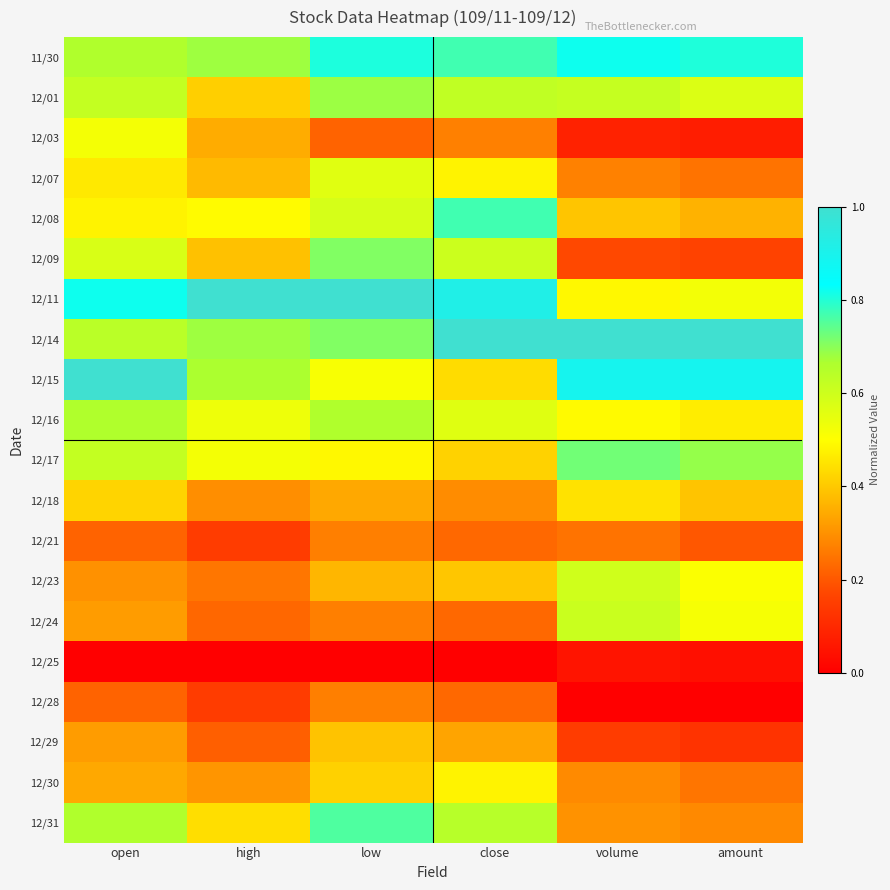

Reading left to right, what are all the values shown in this chart?

11/30: open=0.7	high=0.7	low=0.8	close=0.8	volume=0.8	amount=0.8
12/01: open=0.6	high=0.4	low=0.7	close=0.6	volume=0.6	amount=0.6
12/03: open=0.5	high=0.3	low=0.2	close=0.3	volume=0.1	amount=0.1
12/07: open=0.5	high=0.4	low=0.6	close=0.5	volume=0.3	amount=0.2
12/08: open=0.5	high=0.5	low=0.6	close=0.8	volume=0.4	amount=0.4
12/09: open=0.6	high=0.4	low=0.7	close=0.6	volume=0.2	amount=0.2
12/11: open=0.8	high=1.0	low=1.0	close=0.9	volume=0.5	amount=0.5
12/14: open=0.6	high=0.7	low=0.7	close=1.0	volume=1.0	amount=1.0
12/15: open=1.0	high=0.7	low=0.5	close=0.4	volume=0.9	amount=0.9
12/16: open=0.7	high=0.5	low=0.7	close=0.6	volume=0.5	amount=0.5
12/17: open=0.6	high=0.5	low=0.5	close=0.4	volume=0.7	amount=0.7
12/18: open=0.4	high=0.3	low=0.3	close=0.3	volume=0.4	amount=0.4
12/21: open=0.2	high=0.1	low=0.3	close=0.2	volume=0.2	amount=0.2
12/23: open=0.3	high=0.3	low=0.4	close=0.4	volume=0.6	amount=0.5
12/24: open=0.3	high=0.2	low=0.3	close=0.2	volume=0.6	amount=0.5
12/25: open=0.0	high=0.0	low=0.0	close=0.0	volume=0.0	amount=0.0
12/28: open=0.2	high=0.1	low=0.3	close=0.2	volume=0.0	amount=0.0
12/29: open=0.3	high=0.2	low=0.4	close=0.3	volume=0.1	amount=0.1
12/30: open=0.3	high=0.3	low=0.4	close=0.5	volume=0.3	amount=0.3
12/31: open=0.7	high=0.4	low=0.8	close=0.6	volume=0.3	amount=0.3